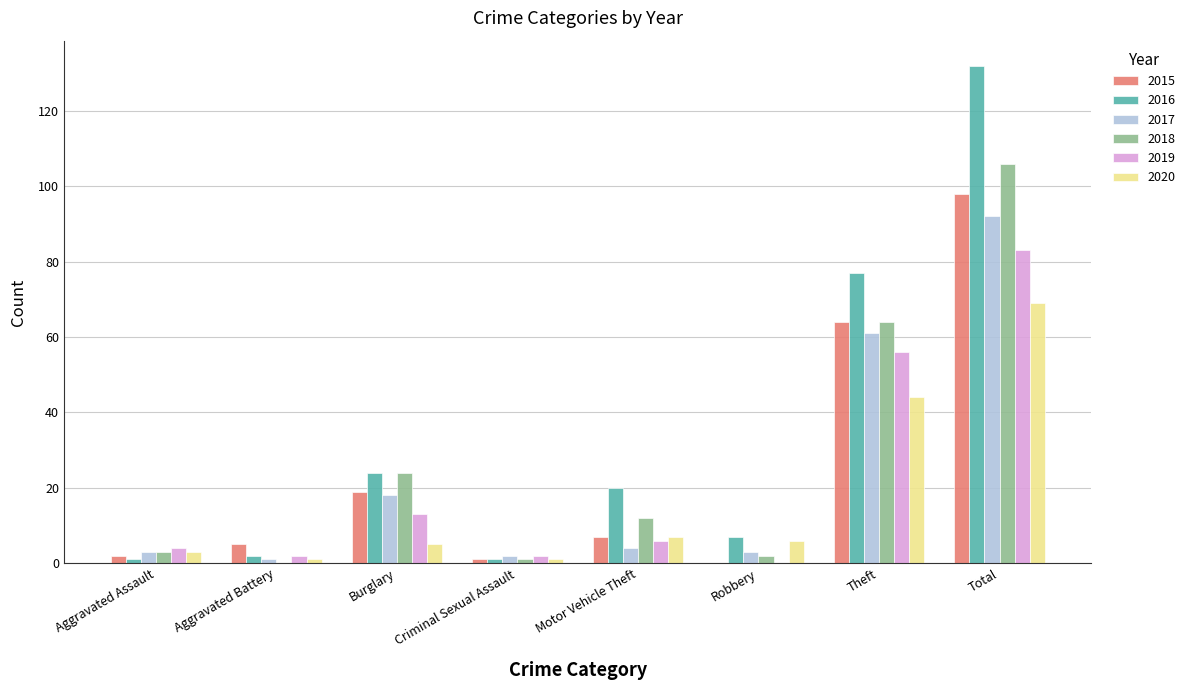

Reading left to right, extract all data points from this chart.

2015: Aggravated Assault=2	Aggravated Battery=5	Burglary=19	Criminal Sexual Assault=1	Motor Vehicle Theft=7	Robbery=0	Theft=64	Total=98
2016: Aggravated Assault=1	Aggravated Battery=2	Burglary=24	Criminal Sexual Assault=1	Motor Vehicle Theft=20	Robbery=7	Theft=77	Total=132
2017: Aggravated Assault=3	Aggravated Battery=1	Burglary=18	Criminal Sexual Assault=2	Motor Vehicle Theft=4	Robbery=3	Theft=61	Total=92
2018: Aggravated Assault=3	Aggravated Battery=0	Burglary=24	Criminal Sexual Assault=1	Motor Vehicle Theft=12	Robbery=2	Theft=64	Total=106
2019: Aggravated Assault=4	Aggravated Battery=2	Burglary=13	Criminal Sexual Assault=2	Motor Vehicle Theft=6	Robbery=0	Theft=56	Total=83
2020: Aggravated Assault=3	Aggravated Battery=1	Burglary=5	Criminal Sexual Assault=1	Motor Vehicle Theft=7	Robbery=6	Theft=44	Total=69